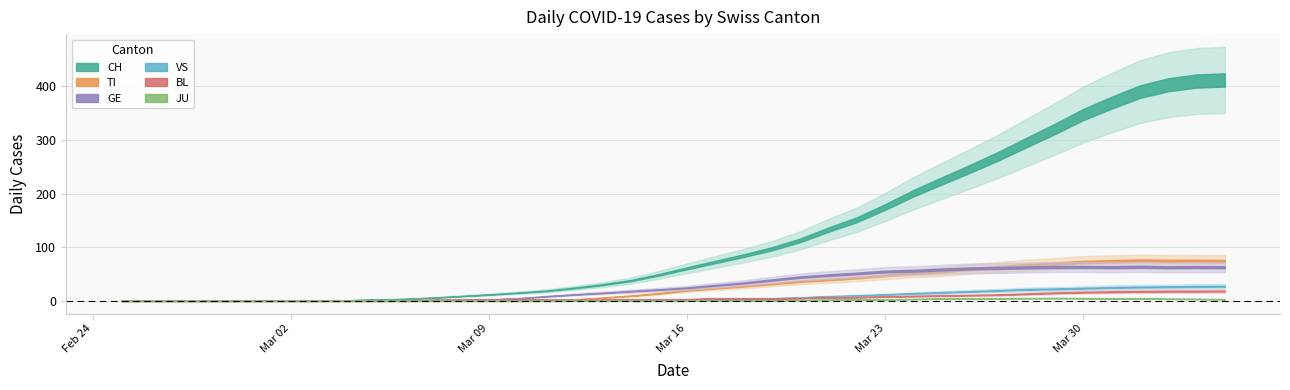

Is it true that GE equals 50 at 2020-03-21?

True